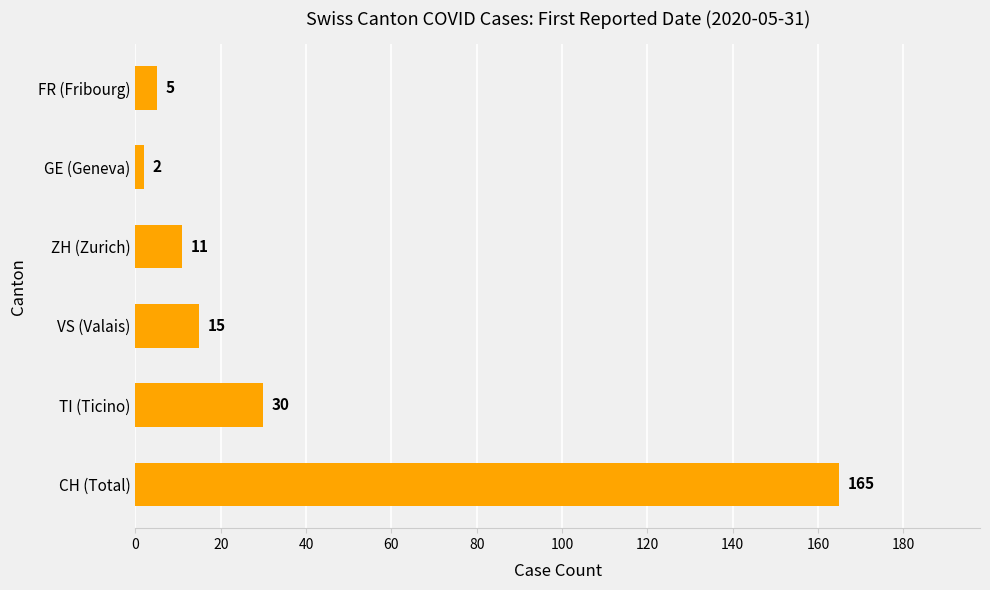

List the labels in order of value, smallest first.

GE (Geneva), FR (Fribourg), ZH (Zurich), VS (Valais), TI (Ticino), CH (Total)